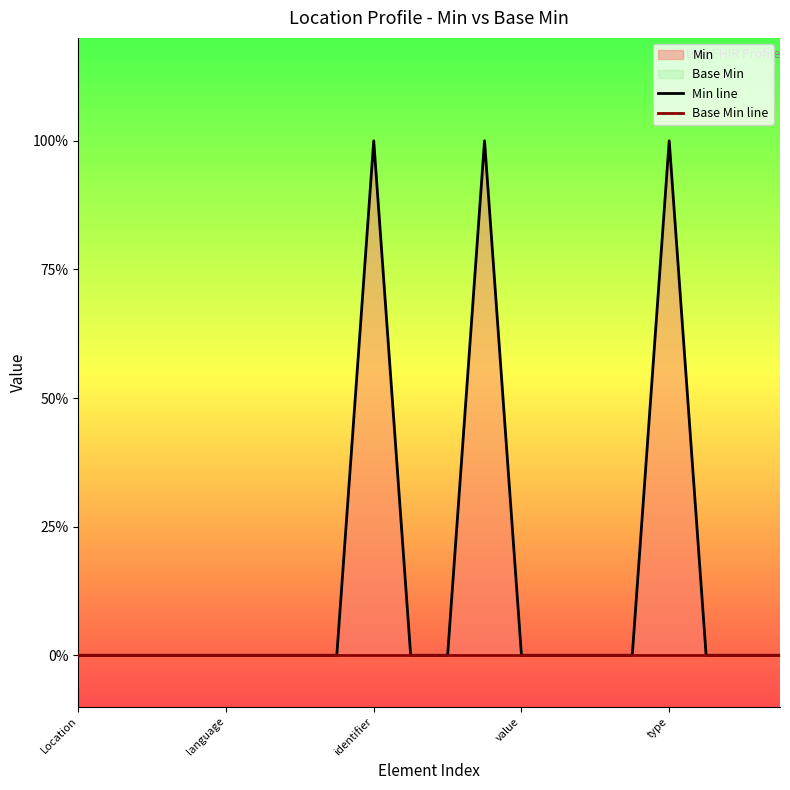

True or false: Base Min line and Min line cross at least once.

False